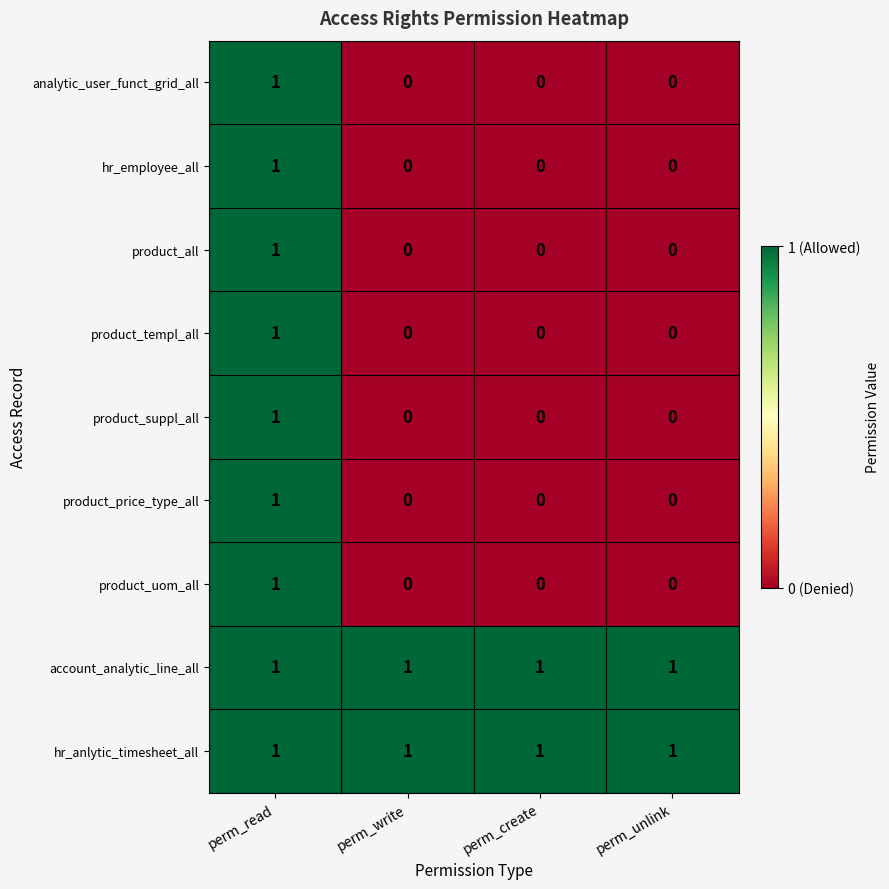

Is the value of product_uom_all at perm_read greater than the value of analytic_user_funct_grid_all at perm_unlink?

Yes